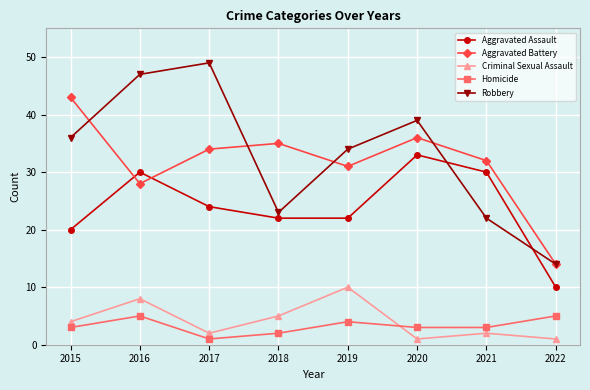

Which series has the widest spread of values?

Robbery